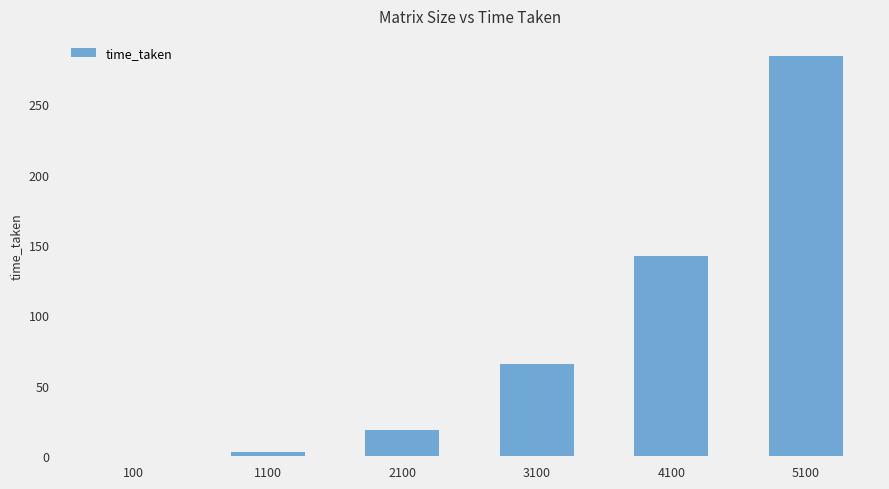

The chart shows a value of 444.2 at 5100. True or false?

False